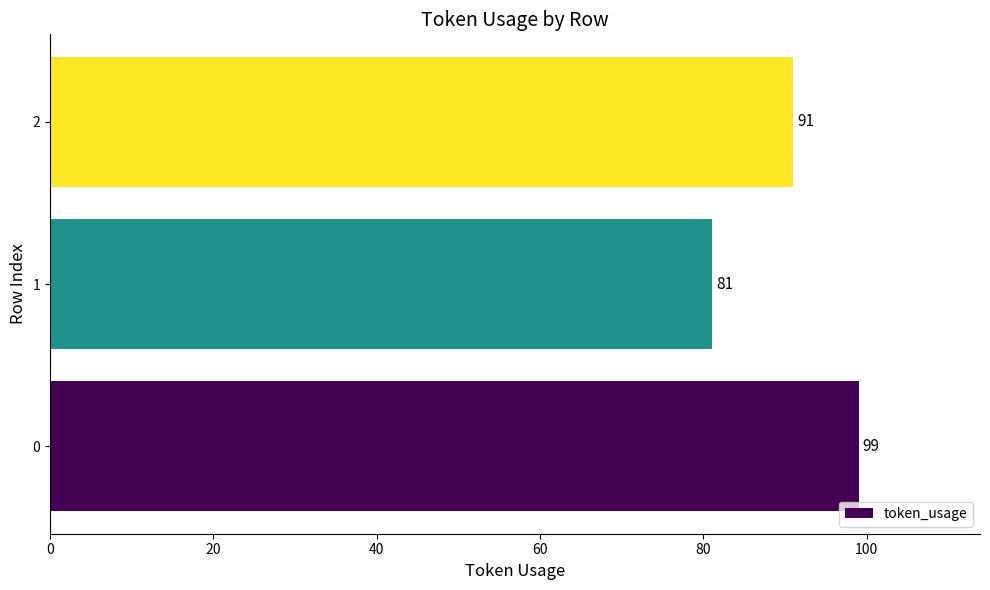

What value does the data have at 0?

99